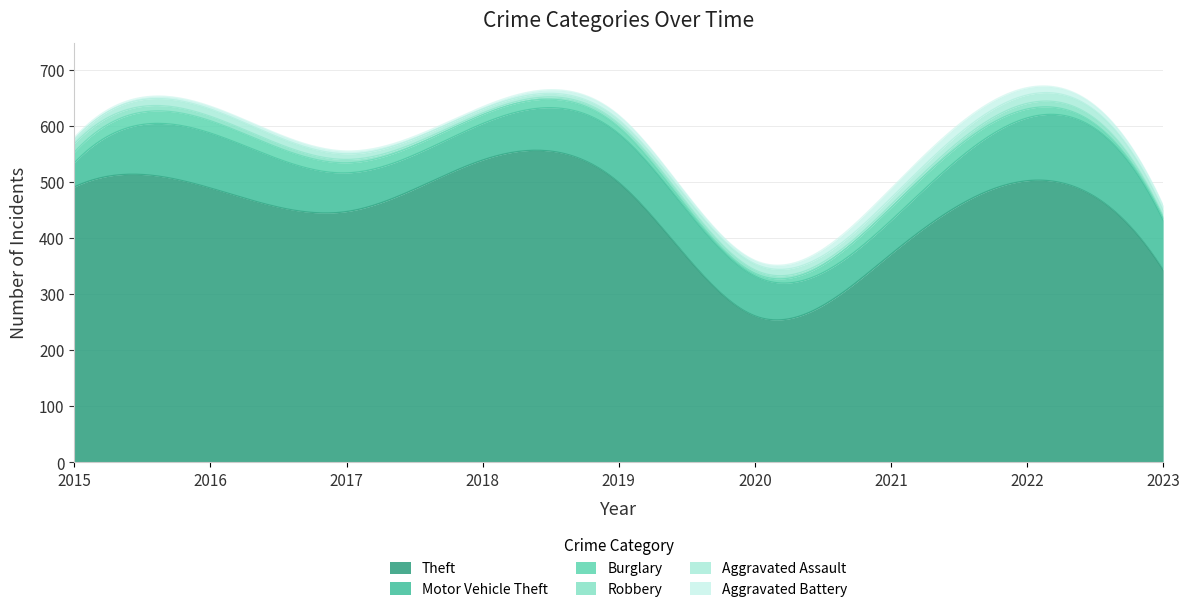

Reading left to right, list all the values displayed in this chart.

Theft: 491	489	447	539	499	261	371	502	343
Motor Vehicle Theft: 43	98	69	65	87	71	60	112	89
Burglary: 19	22	18	16	12	5	23	16	5
Robbery: 15	8	6	3	6	6	5	10	3
Aggravated Assault: 8	13	10	7	7	11	12	15	10
Aggravated Battery: 3	5	5	4	8	6	17	13	8